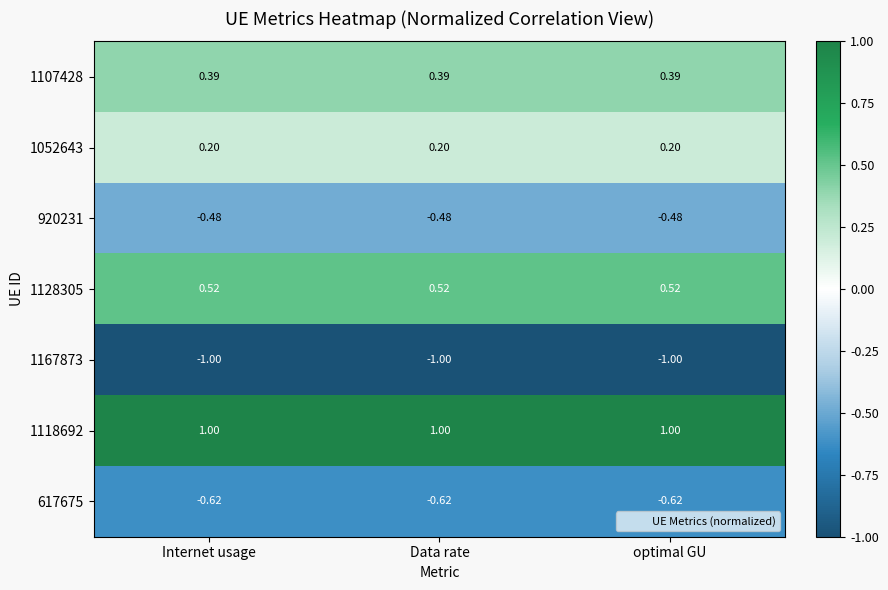

Is the value of 1128305 at optimal GU greater than the value of 920231 at Internet usage?

Yes